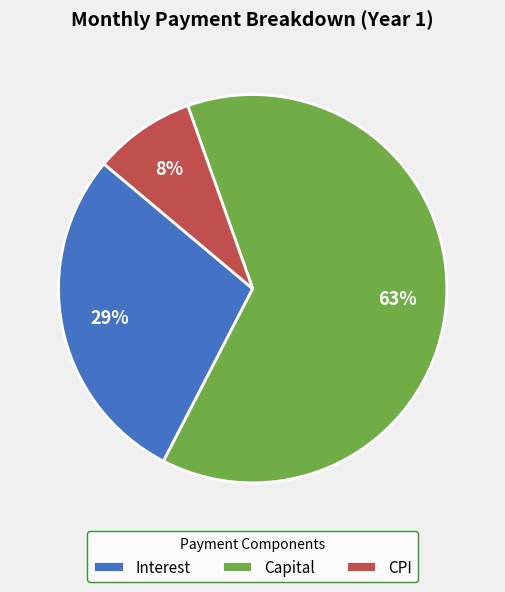

Which slice represents more than half of the pie?

Capital